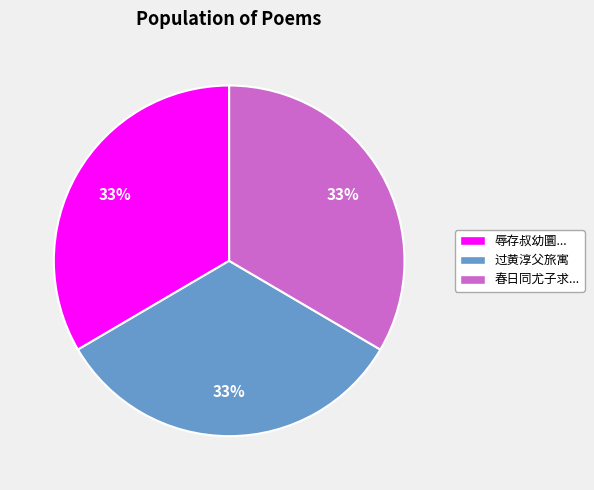

To the nearest percent, what is the average slice percentage?

33%